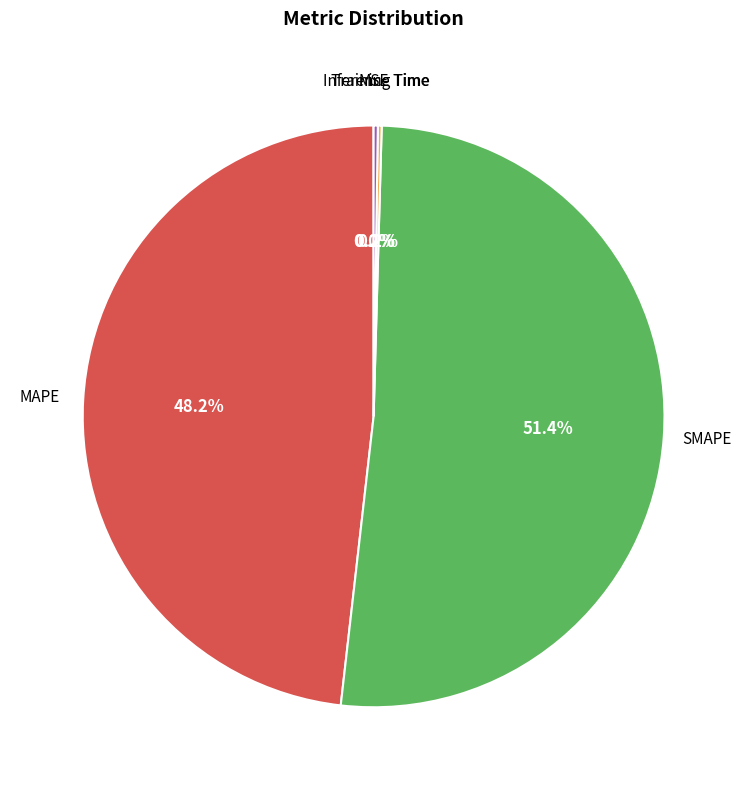

Is there any slice that represents more than half of the pie?

Yes